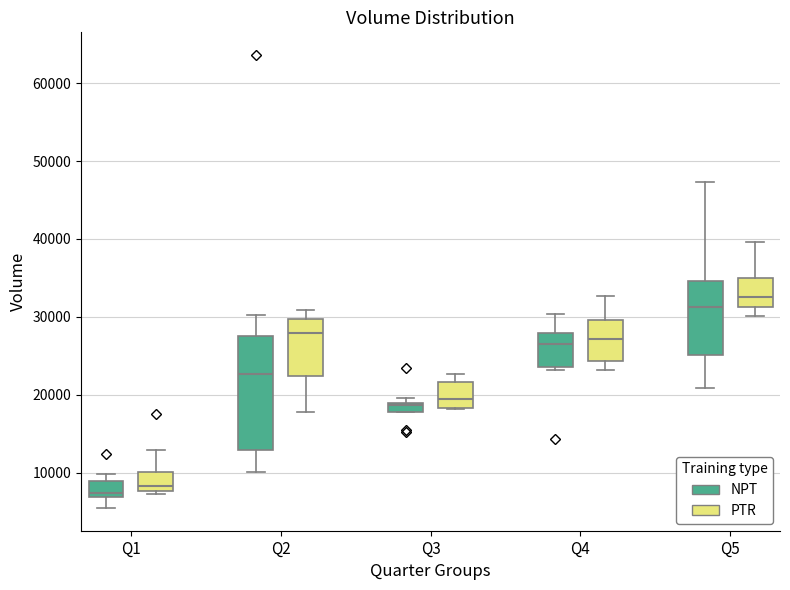

Where is the upper edge of the box for Q5 (NPT) on the y-axis? The values are not printed on the chart, so give them approximately, as read against the axis.

35000